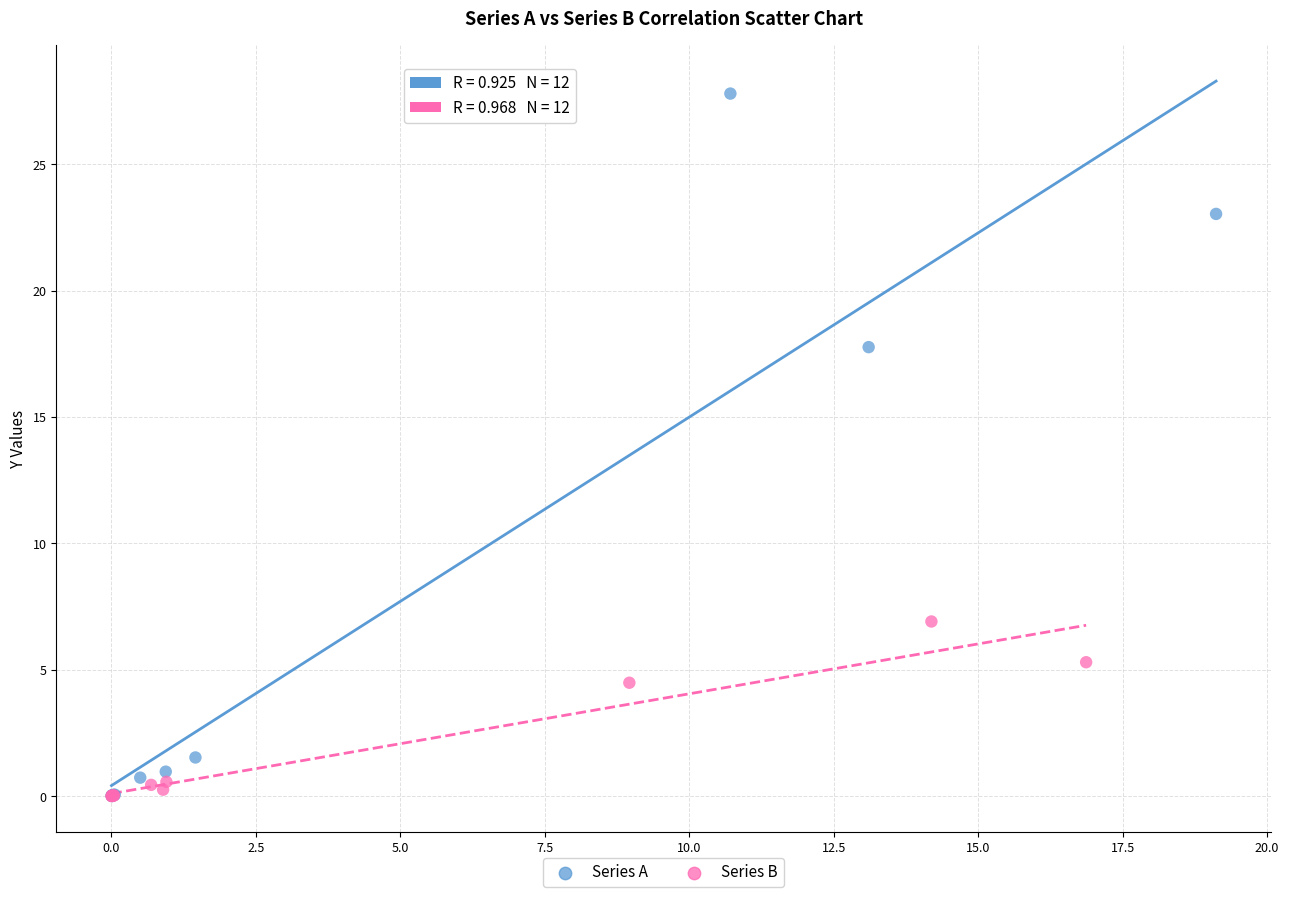

Which series has the widest spread of Y values?

Series A